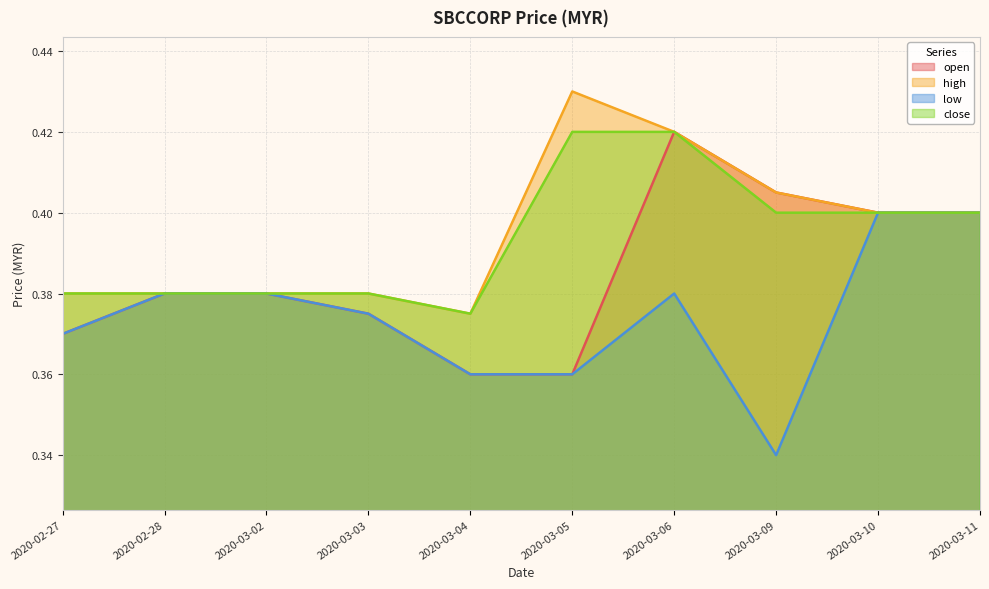

Where is high nearest to the value 0?

2020-03-04